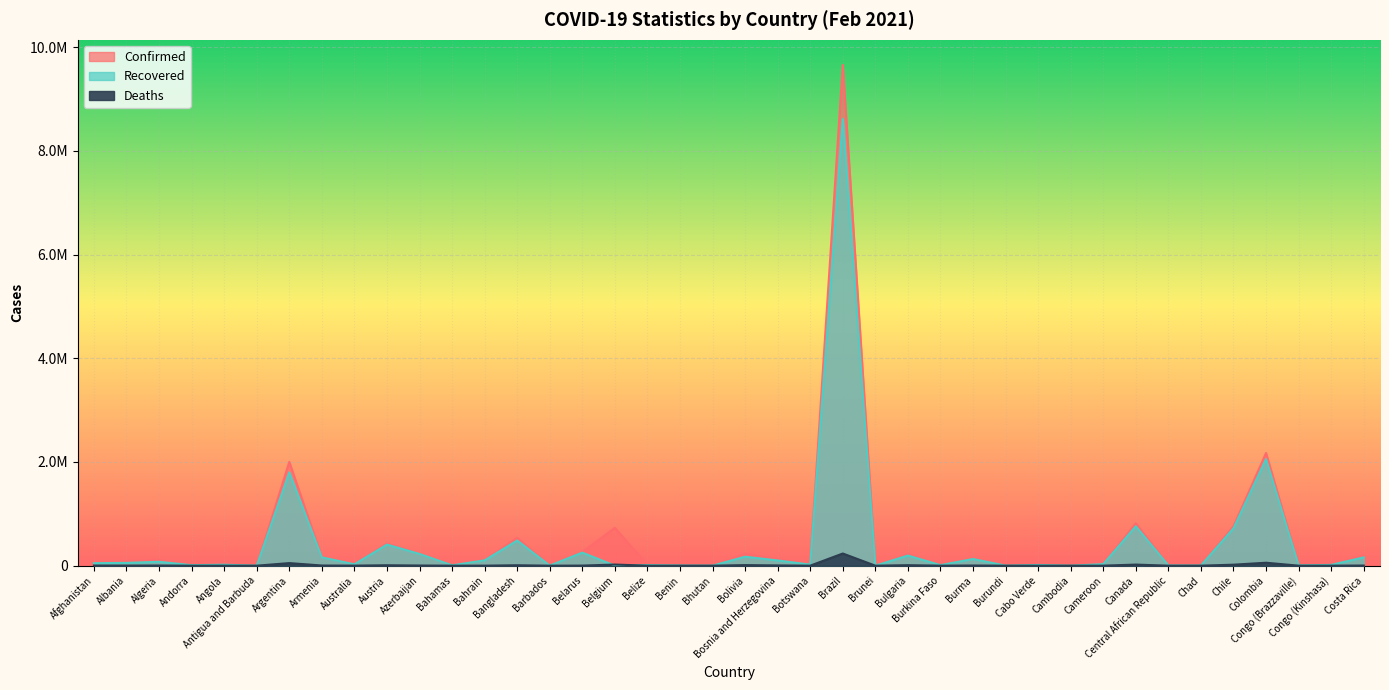

Where is the first local maximum for Recovered?

Algeria